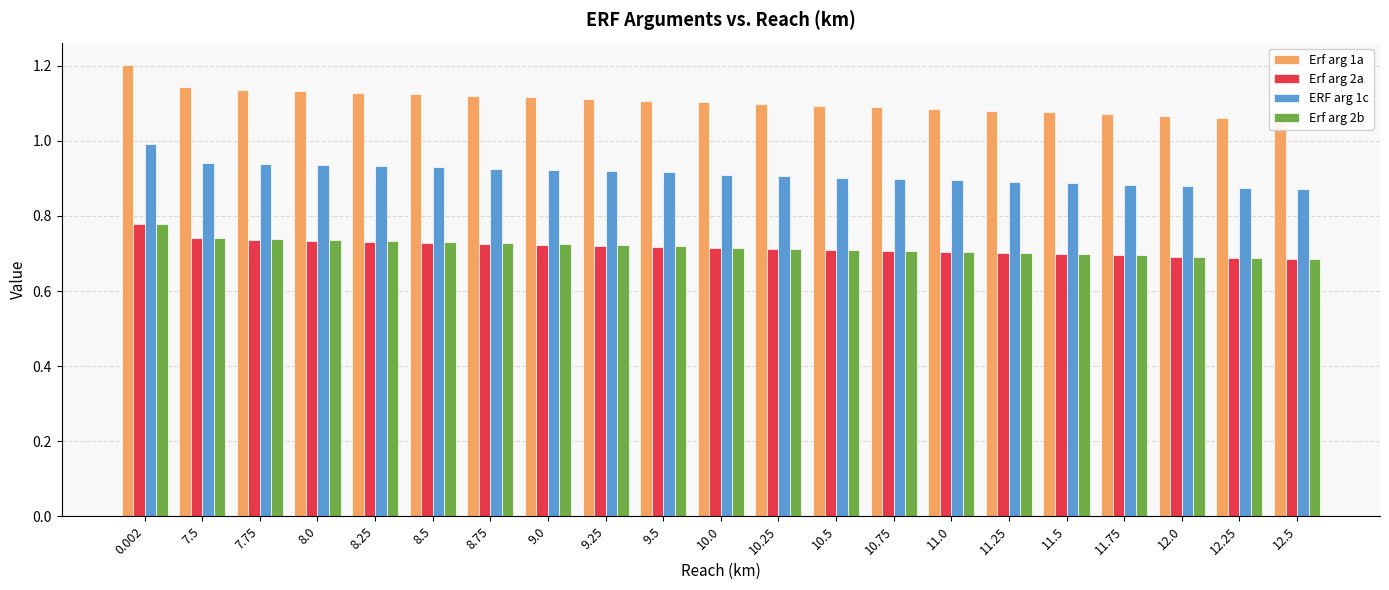

What is the smallest value displayed?

0.7